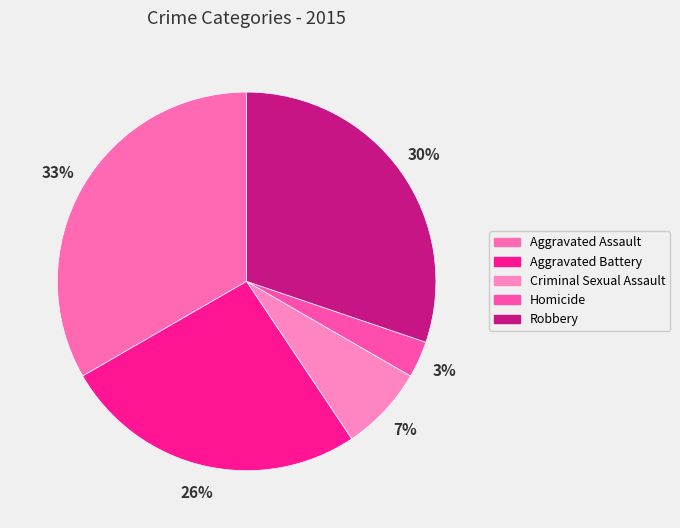

What percentage is the Aggravated Battery slice, to the nearest percent?

26%